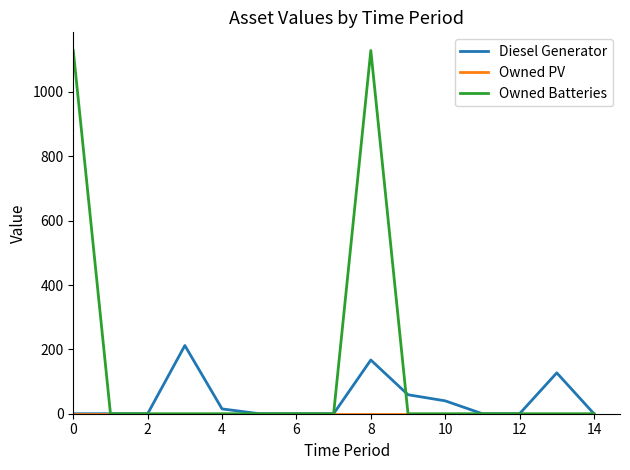

Which series has the largest total across all categories?

Owned Batteries